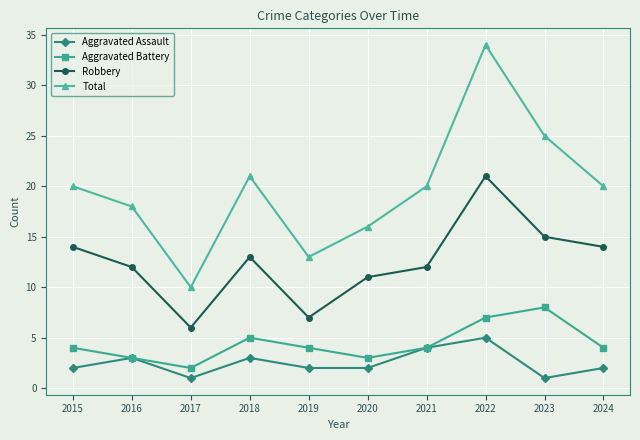

What is the difference between the highest and lowest values at 2017?

9